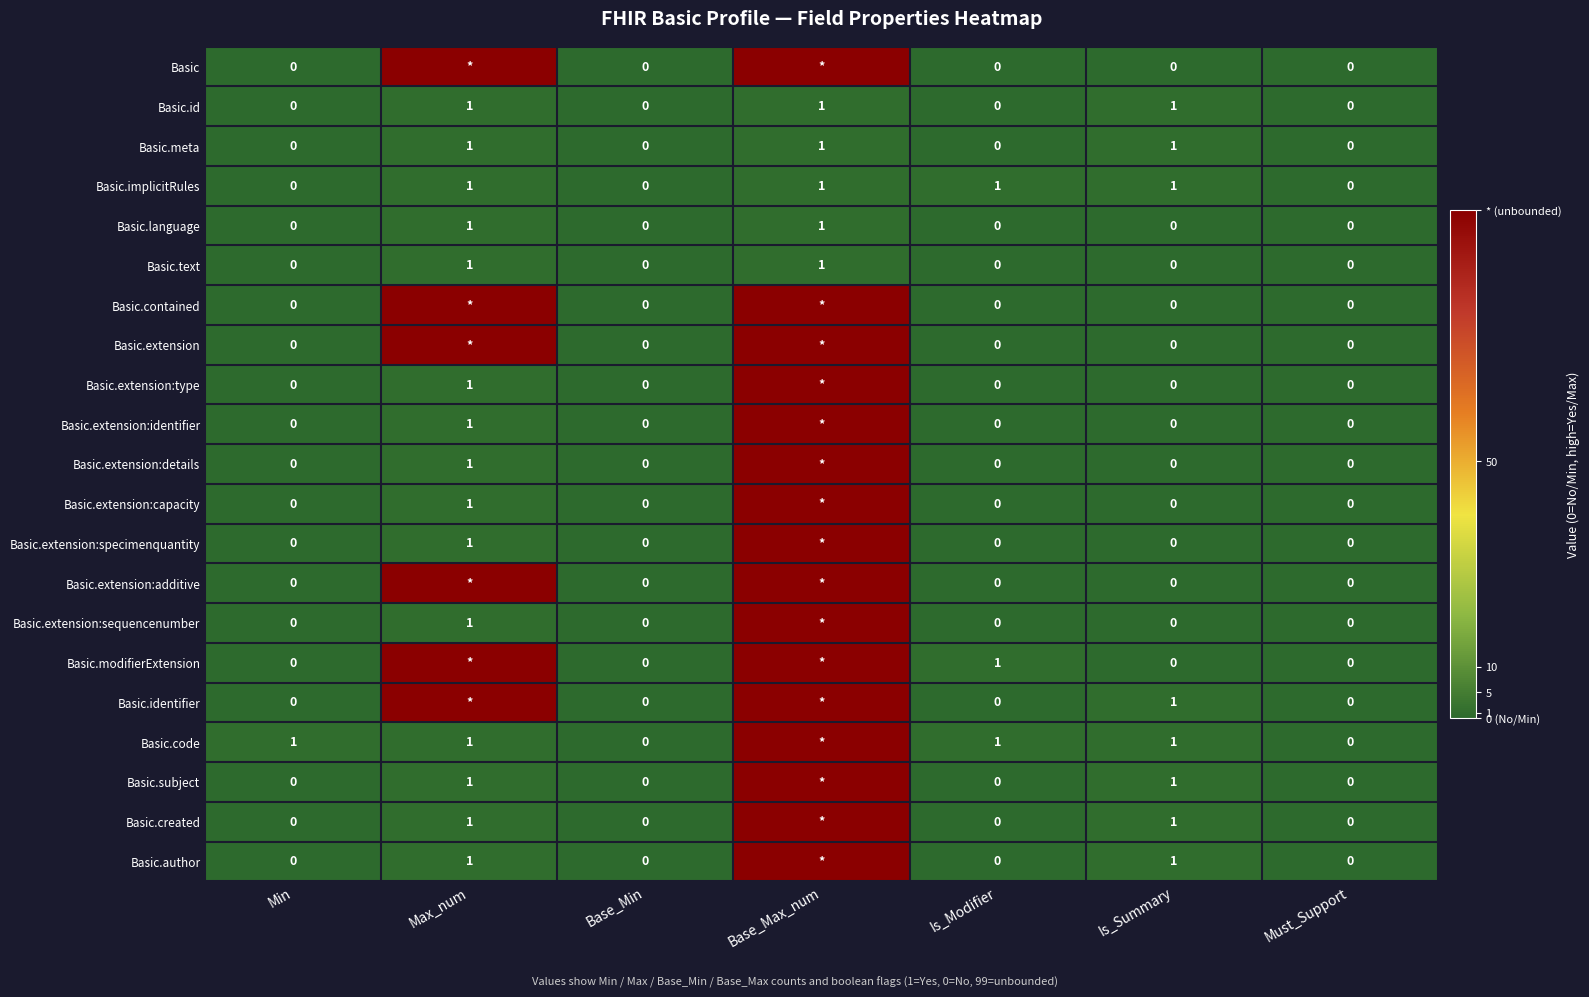

Is it true that Basic.id equals 1 at Base_Max_num?

True